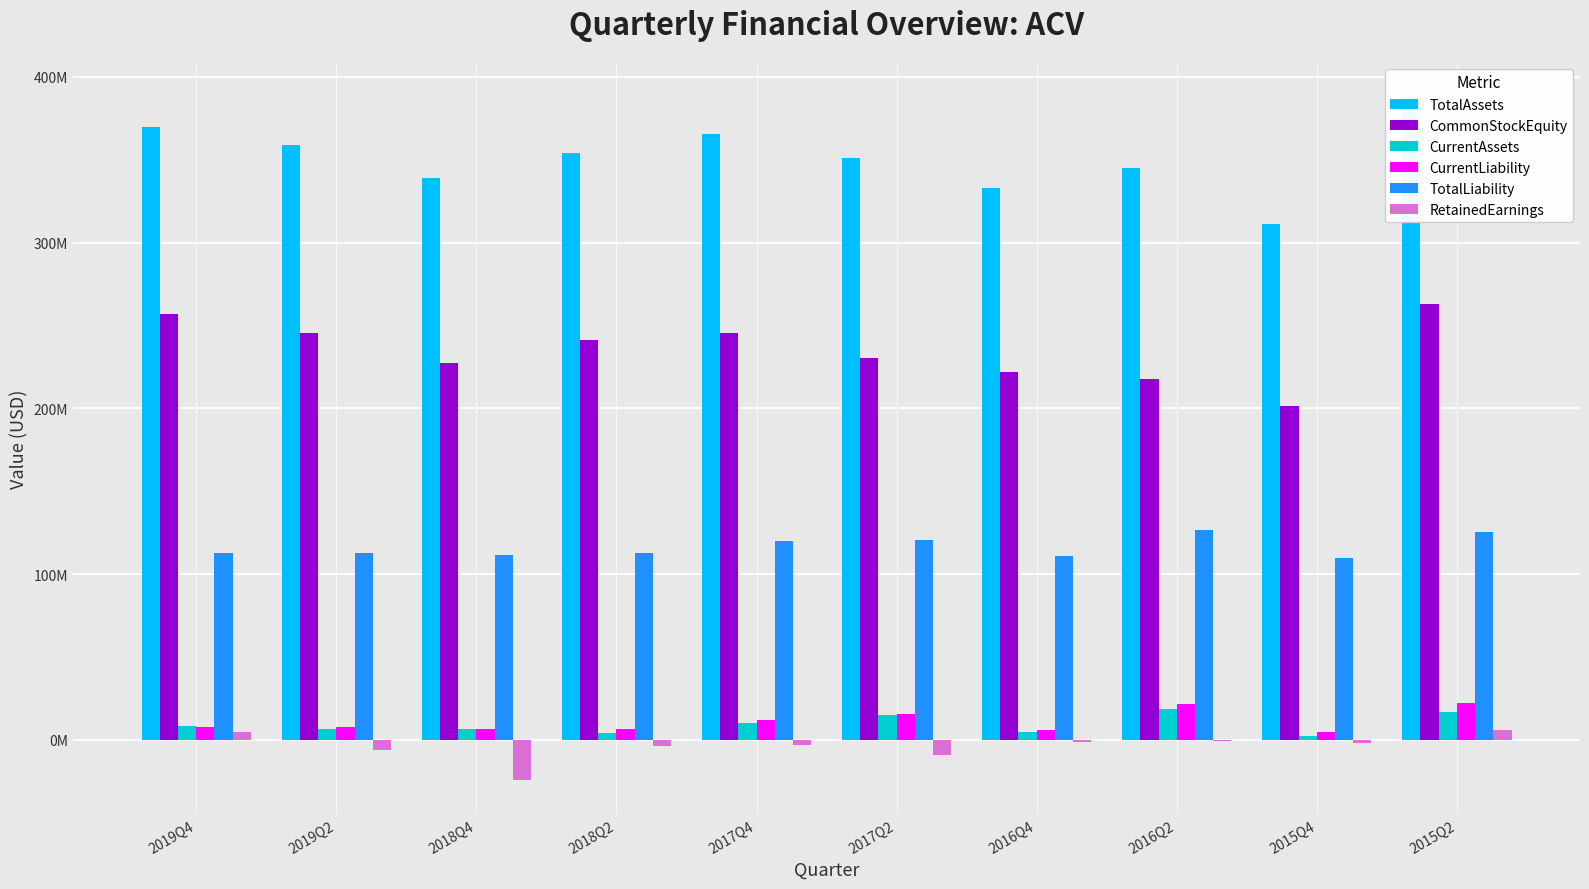

Is the value of CurrentLiability at 2018Q4 greater than the value of RetainedEarnings at 2017Q4?

Yes